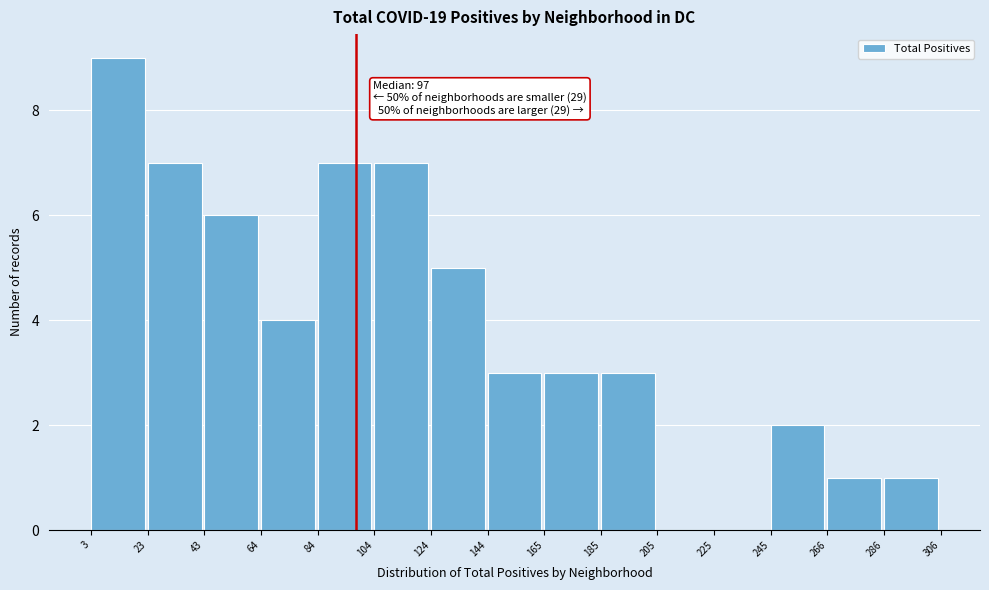

Over which range of the x-axis is the bar tallest?

3 to 23